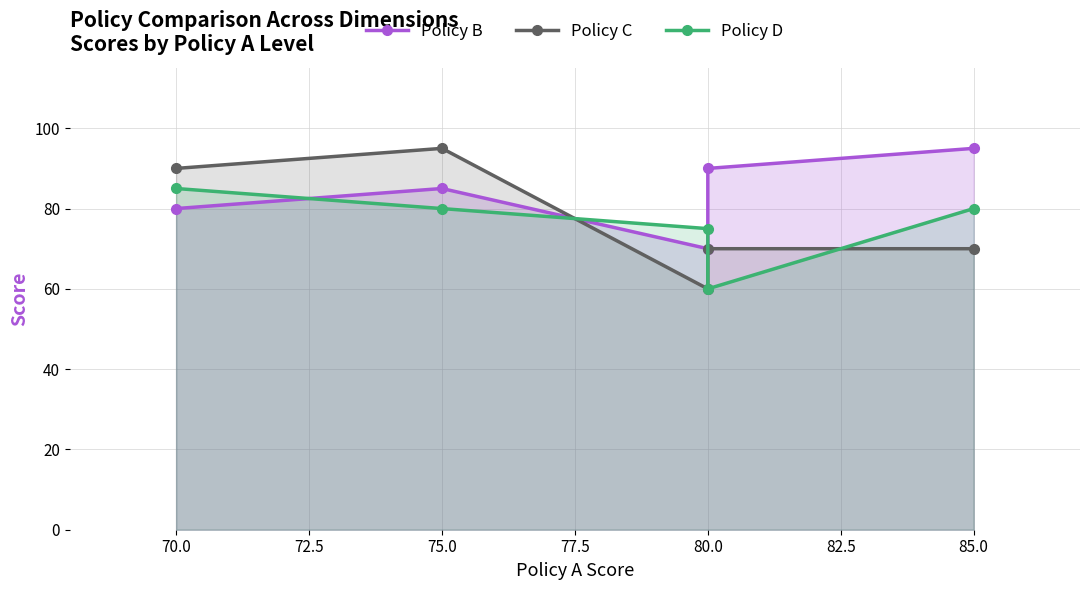

Which series has the largest total across all categories?

Policy B